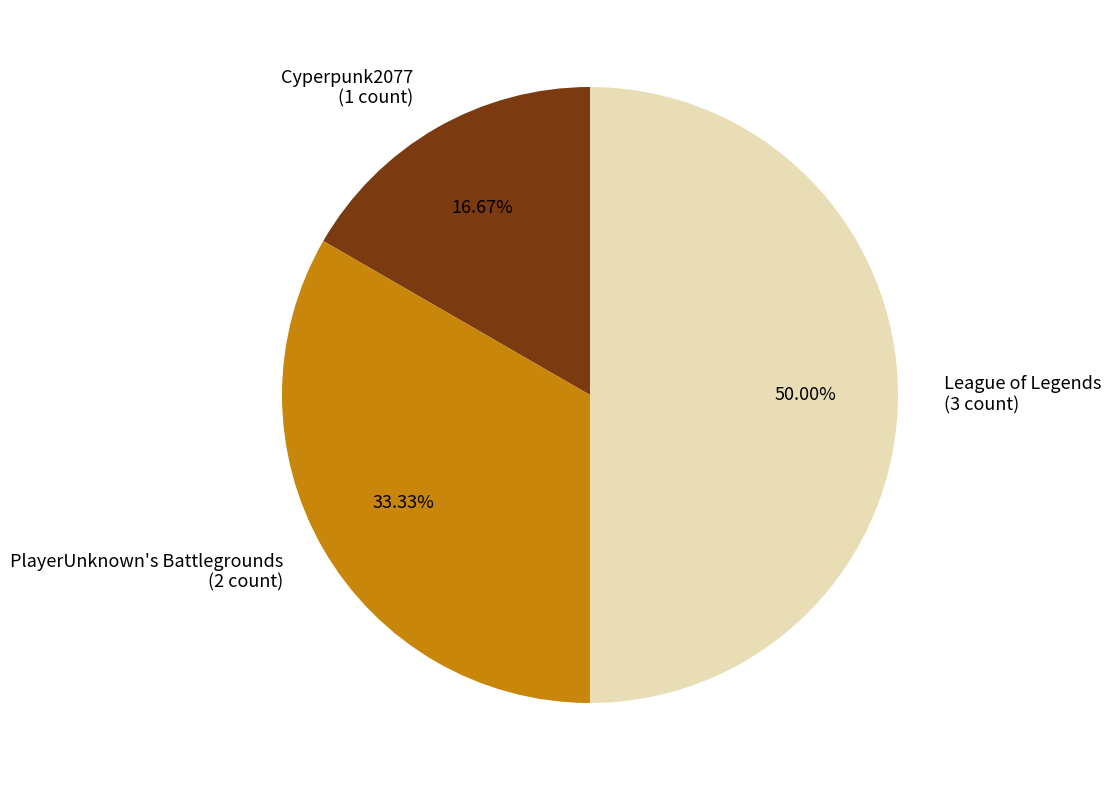

To the nearest percent, what is the difference between the PlayerUnknown's Battlegrounds and Cyperpunk2077 slice percentages?

17%